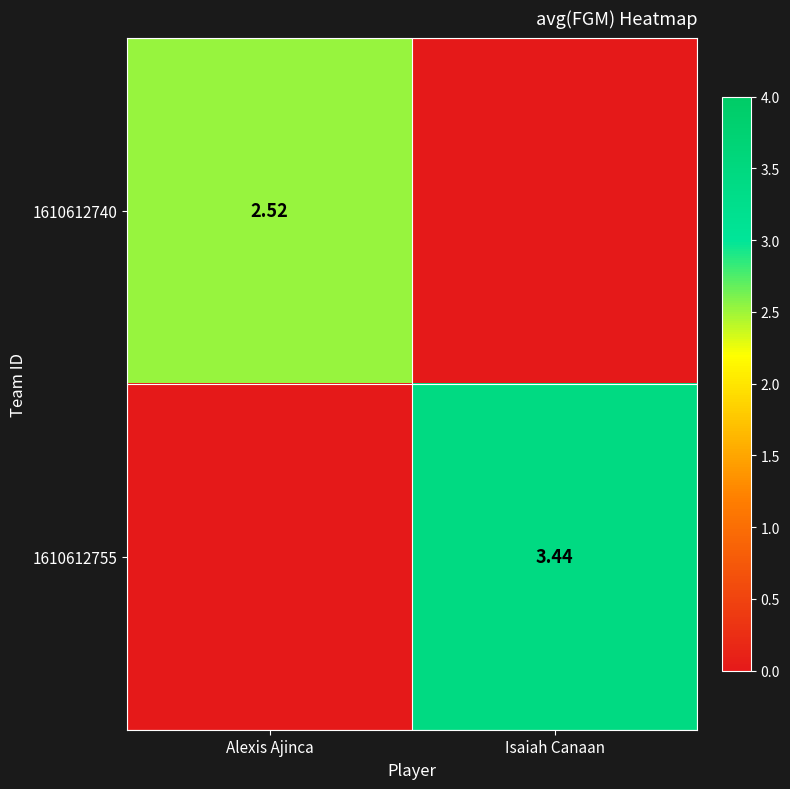

What is the total value across all series at Isaiah Canaan?

3.4